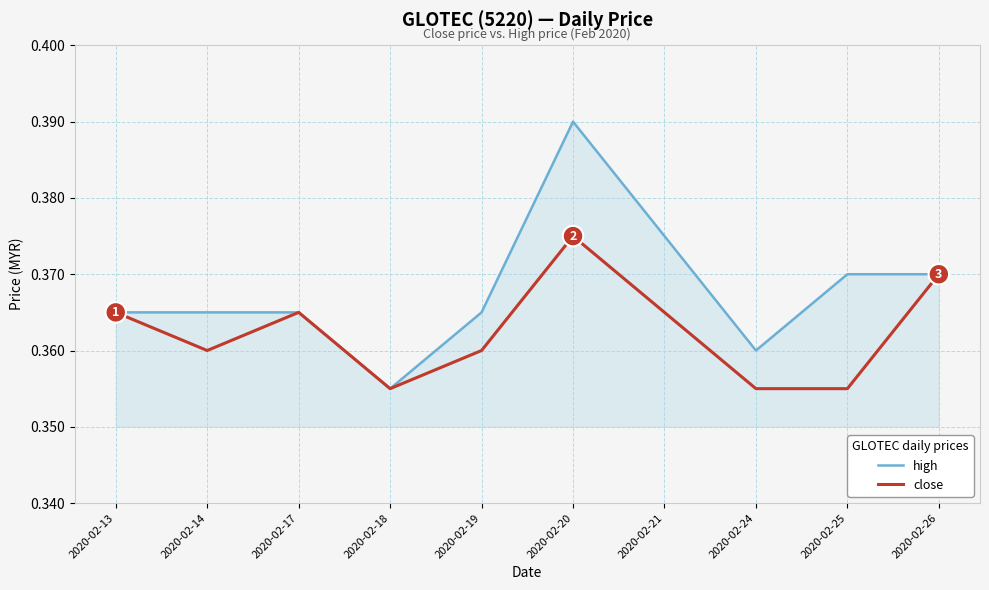

Which series changed the most between 2020-02-20 and 2020-02-26?

high